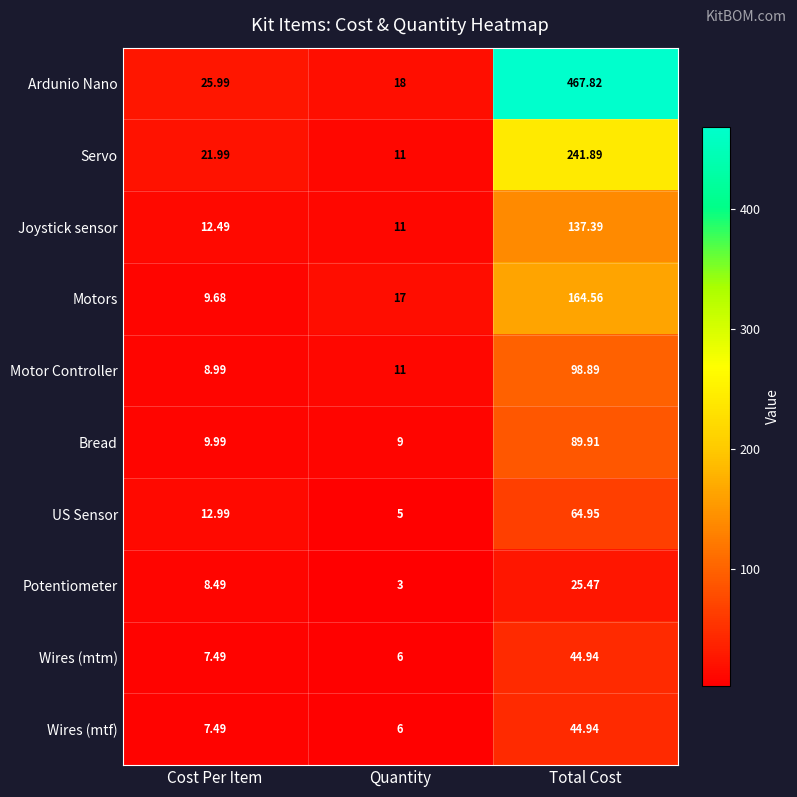

What is the total value across all series at Cost Per Item?

125.6